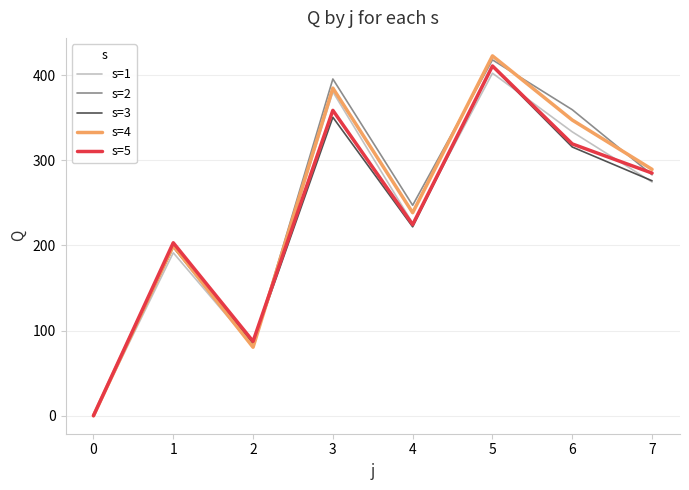

What is the spread (max minus min) of values at 7?

14.9